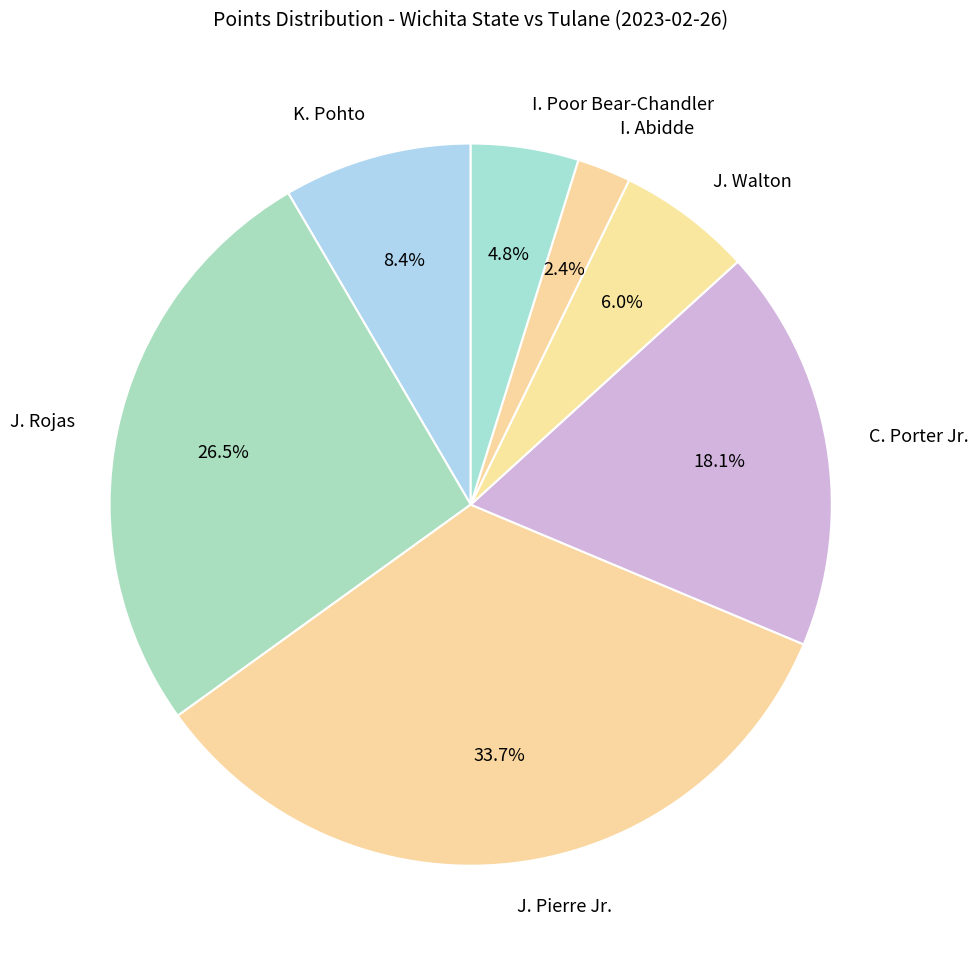

Which slice is the largest?

J. Pierre Jr.